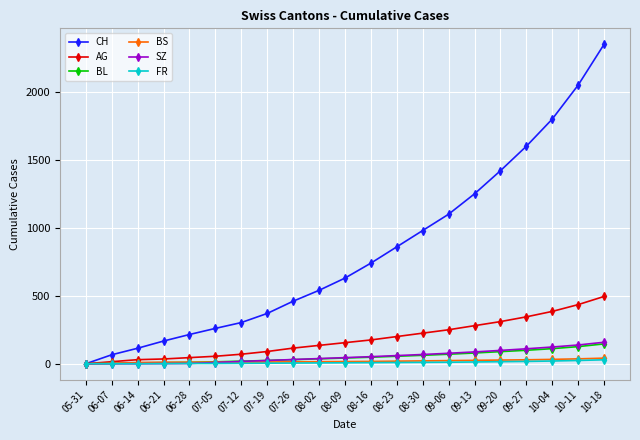

Count the number of categories in the chart.

21